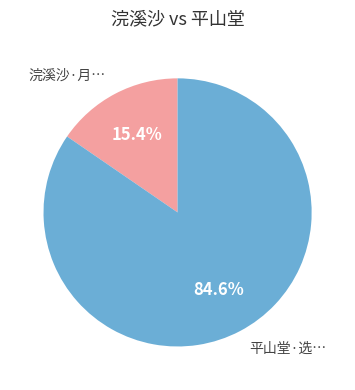

To the nearest percent, what is the difference between the largest and smallest slice percentages?

69%